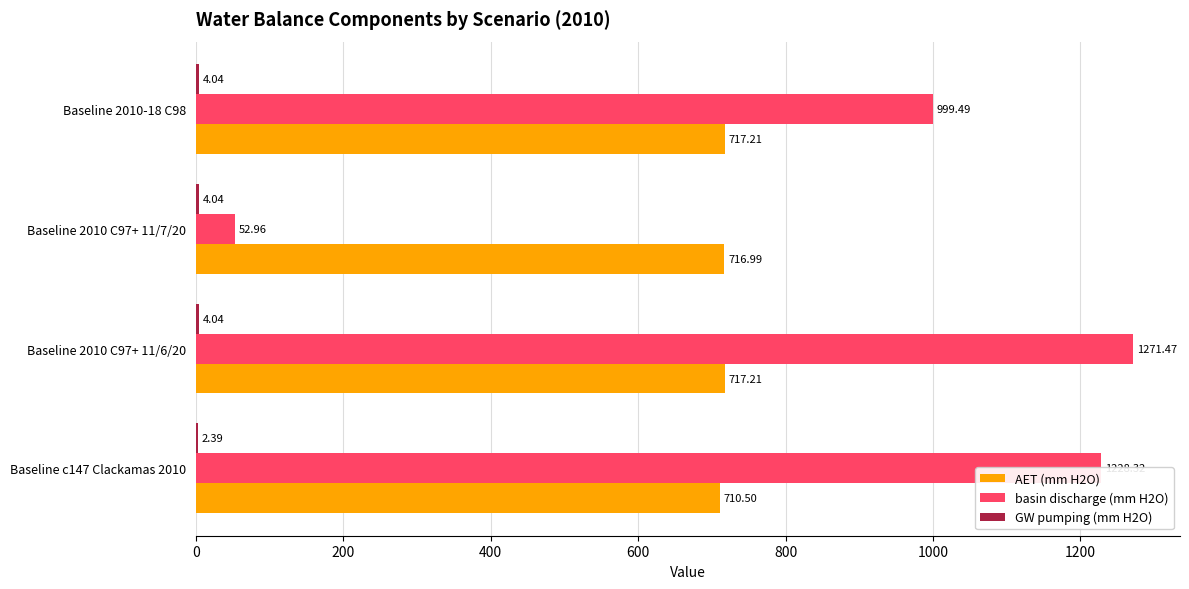

What is the sum of all AET (mm H2O) values?

2861.9